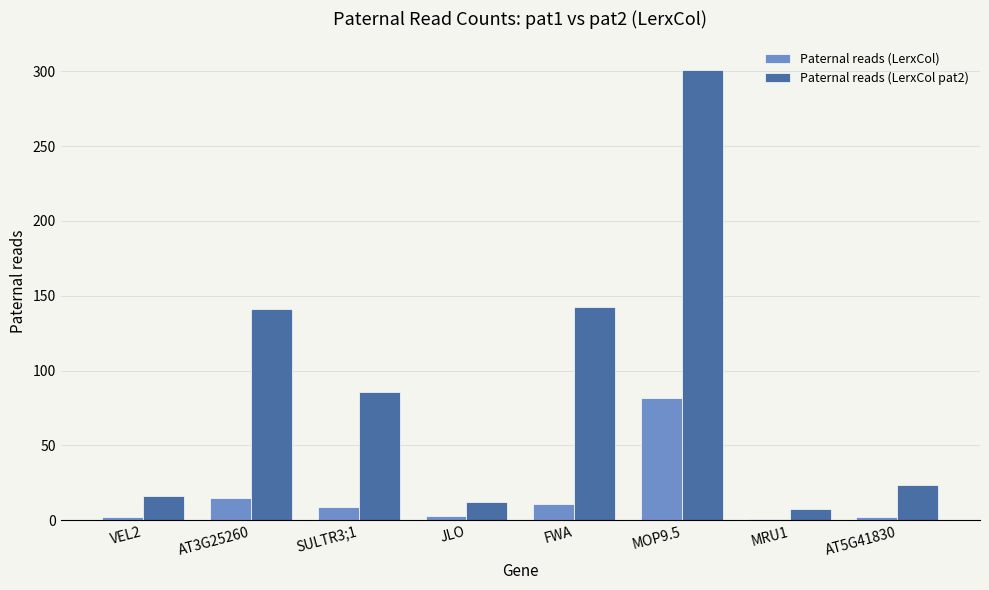

Rank the series by their average value, from highest to lowest.

Paternal reads (LerxCol pat2), Paternal reads (LerxCol)